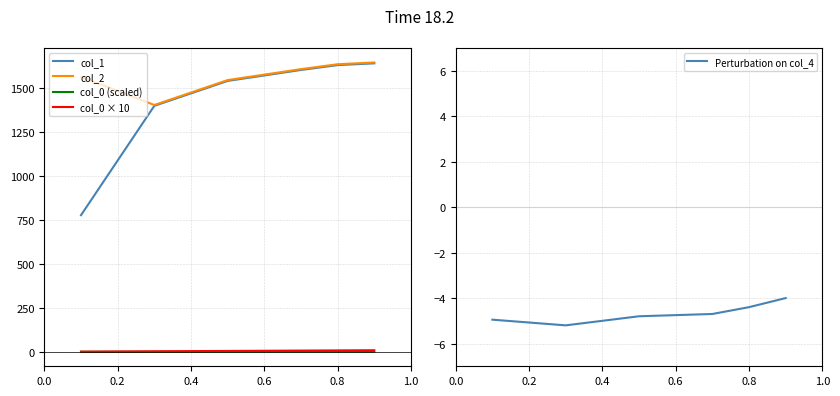

True or false: col_0 (scaled) and col_1 intersect in this chart.

False